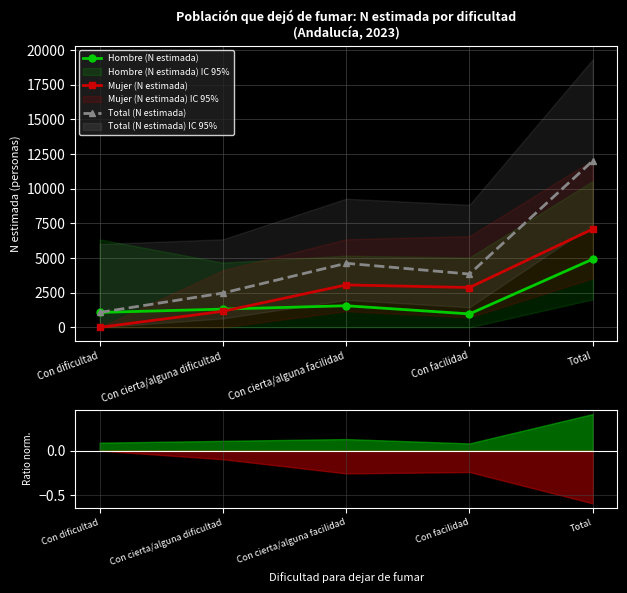

Which series changed the most between Con cierta/alguna dificultad and Total?

Total (N estimada)